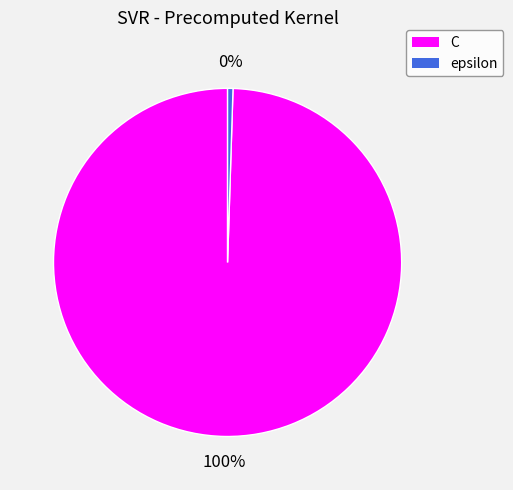

Does epsilon represent more than half of the total?

No